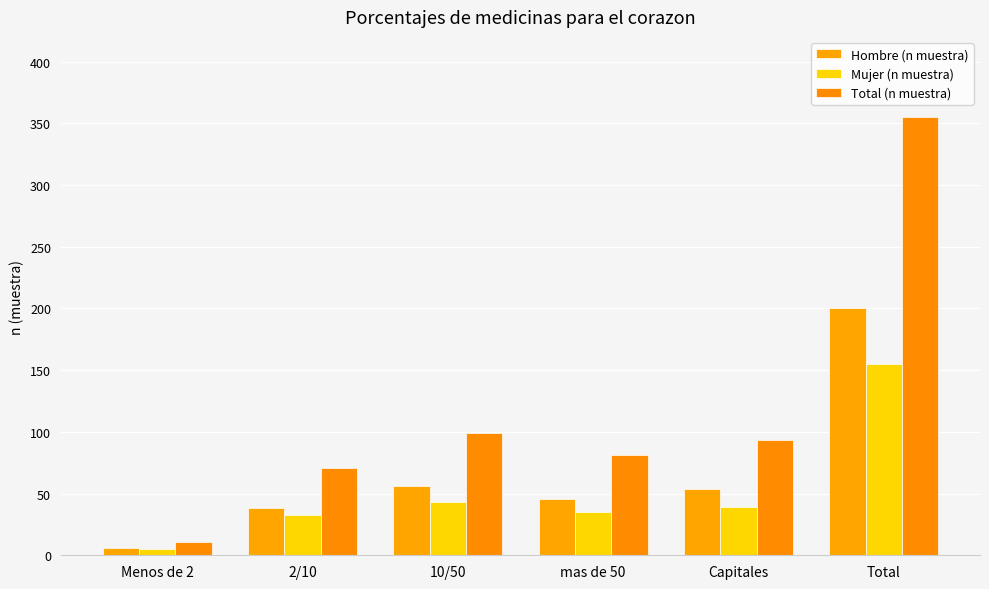

What is the label of the 2nd bar from the right?

Capitales